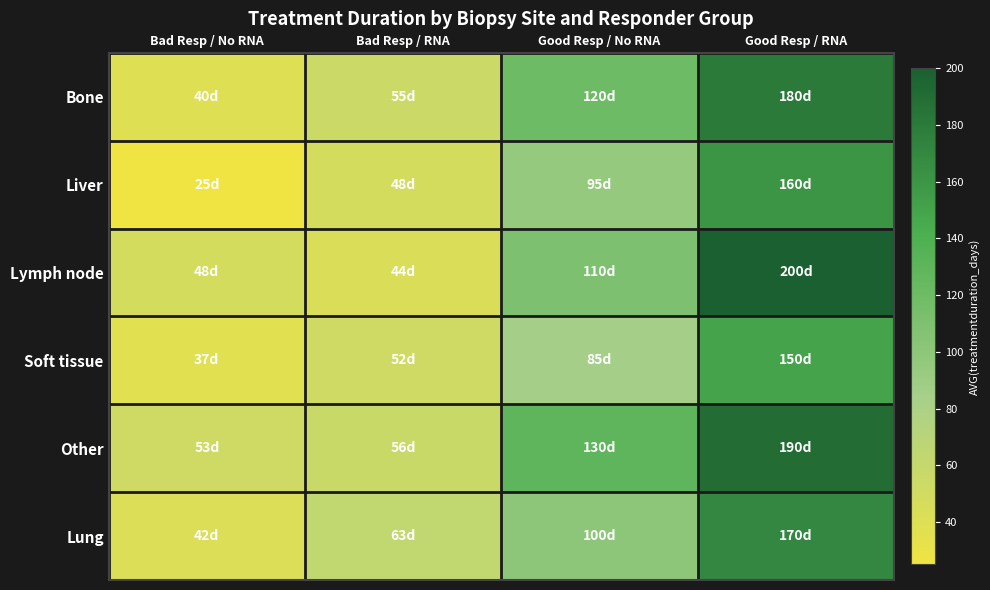

At which category is the sum across all series the highest?

Good Resp / RNA